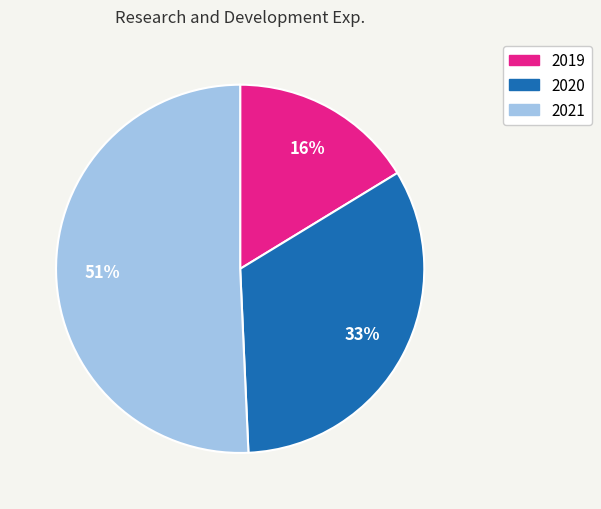

Rank the categories by value from highest to lowest.

2021, 2020, 2019